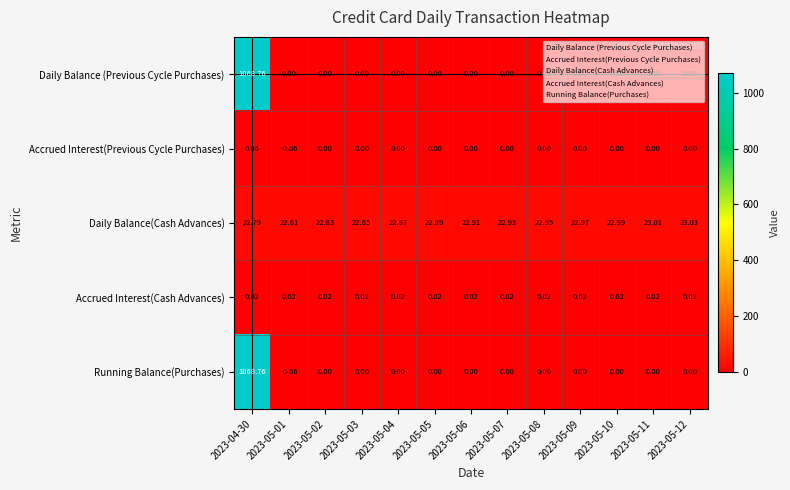

Which series has the widest spread of values?

Running Balance(Purchases)